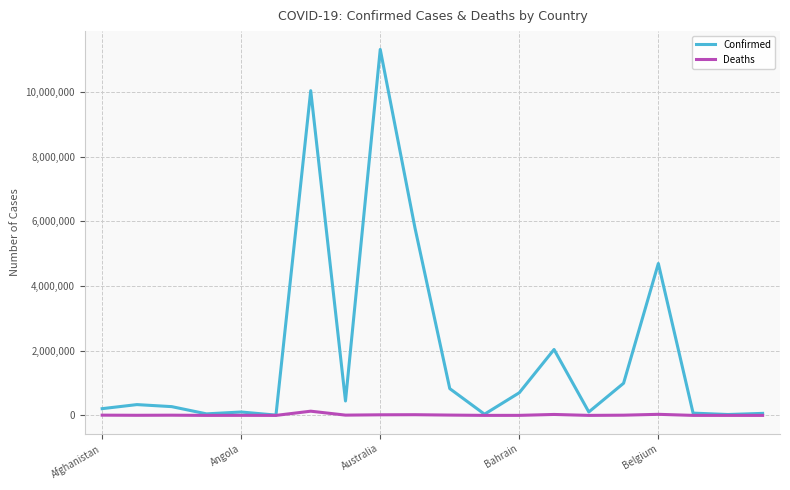

Is this an area chart (filled region under the line)?

No